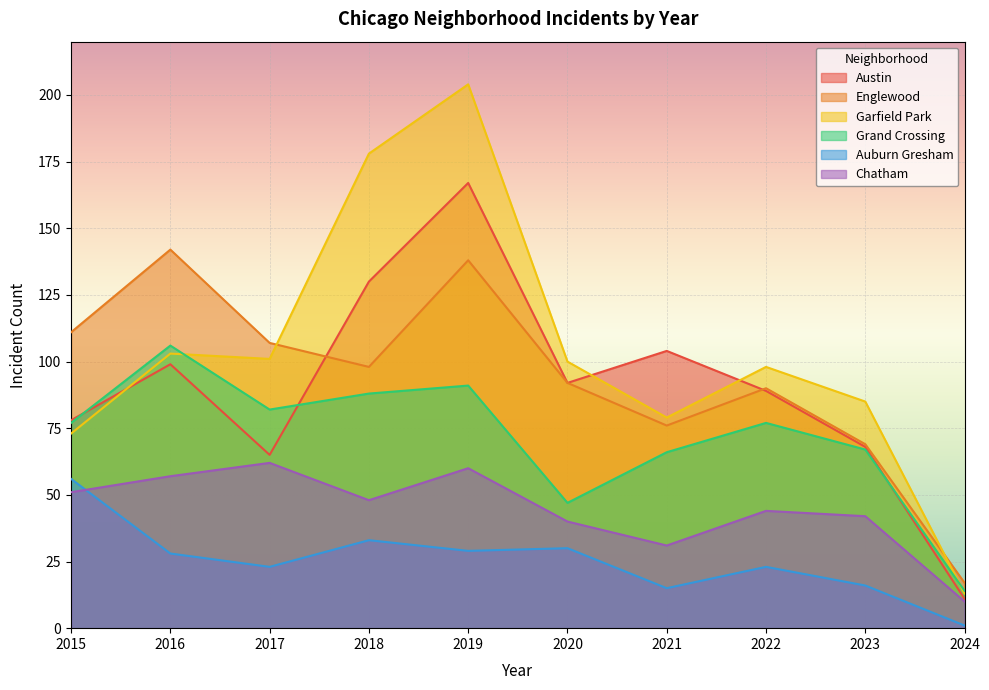

Read the Auburn Gresham value at 2016, to the nearest 5.

30